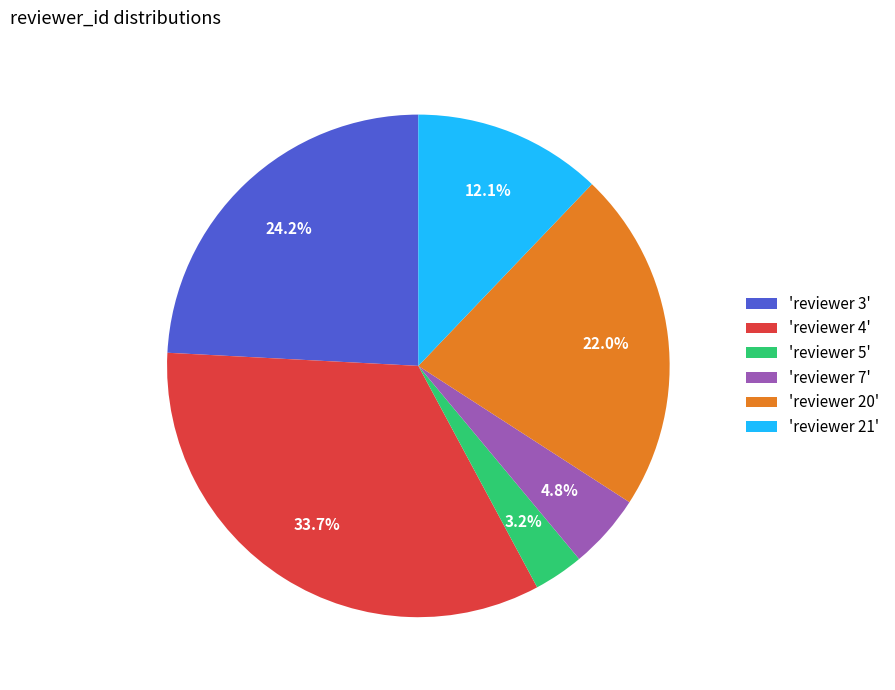

Combined, what portion of the pie is 'reviewer 3' and 'reviewer 7'?

29.0%